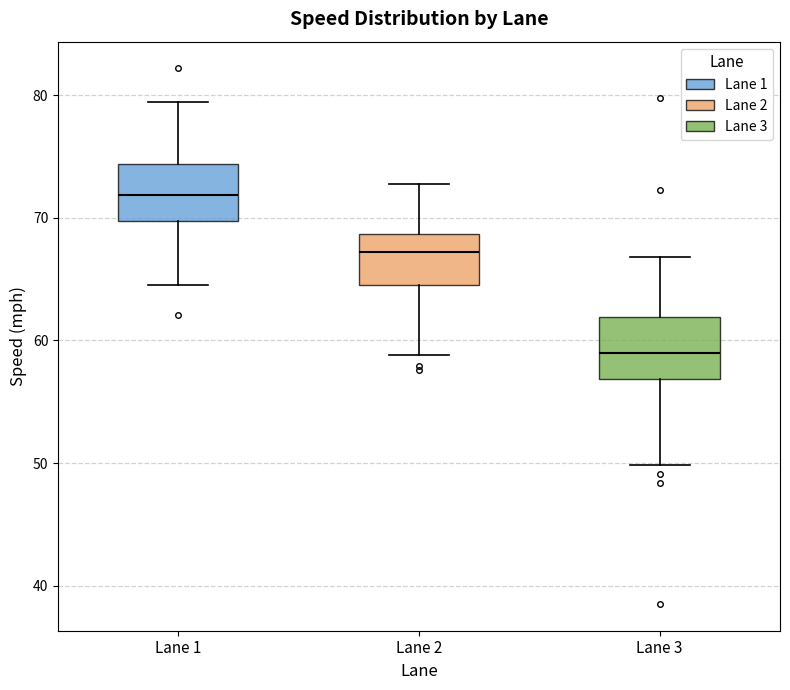

Which box's median line is the highest?

Lane 1